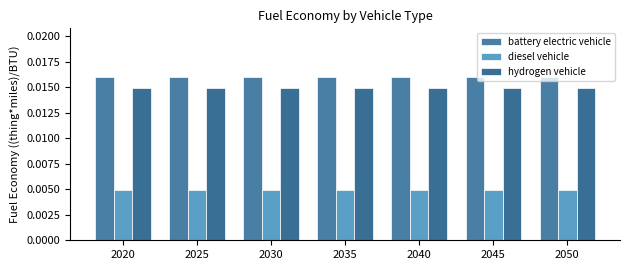

At which label is diesel vehicle closest to 0?

2020